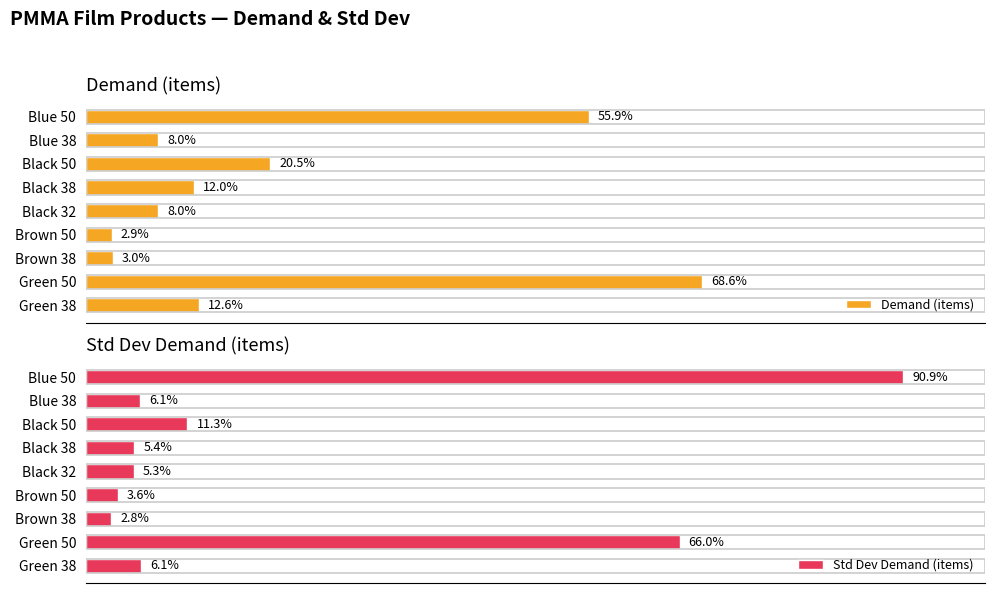

What is the difference between the second highest and minimum values in the Demand (items) series?

38377